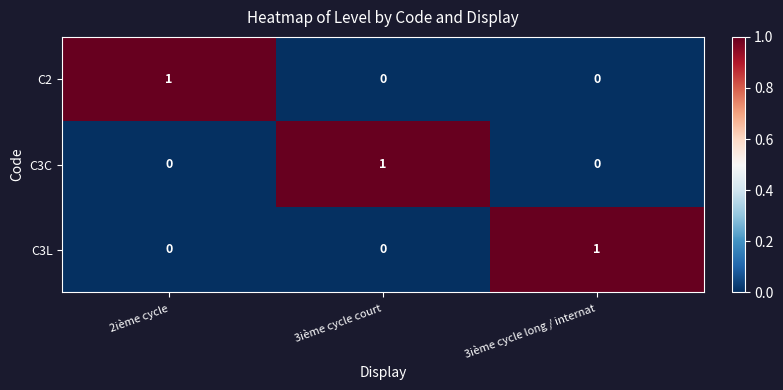

Count the C3L values in the range 0 to 1.

3